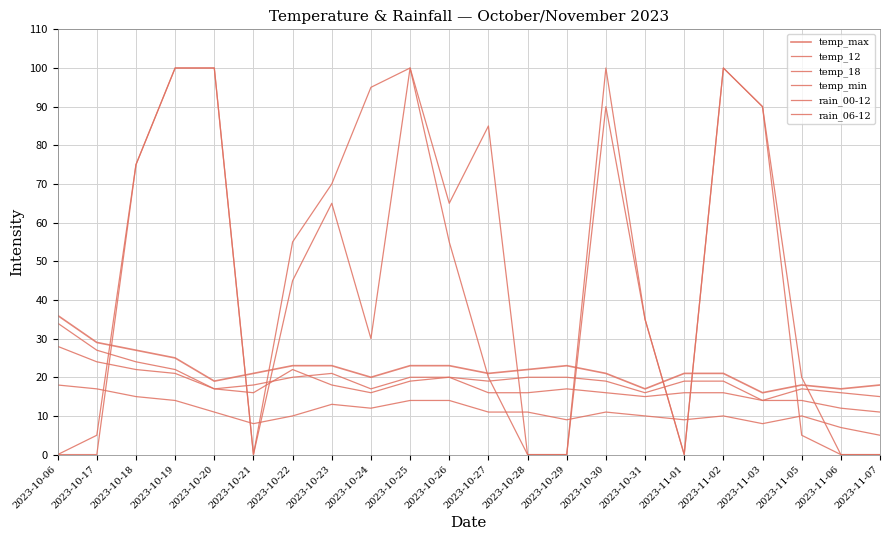

Is this an area chart (filled region under the line)?

No